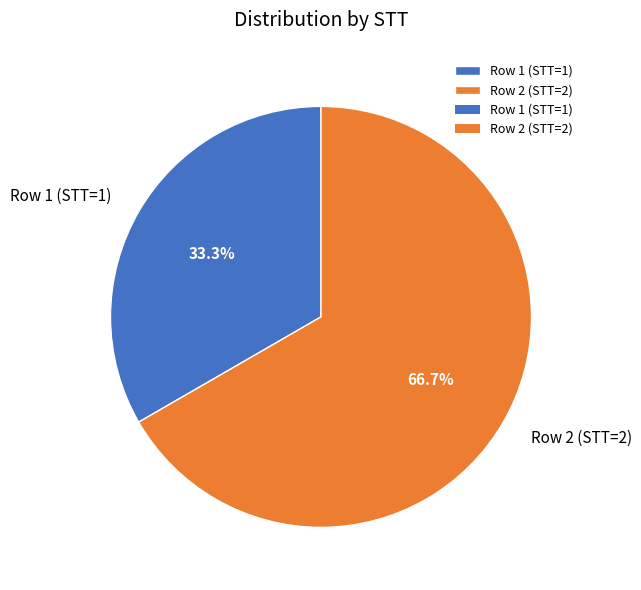

Which has a higher value, Row 2 (STT=2) or Row 1 (STT=1)?

Row 2 (STT=2)